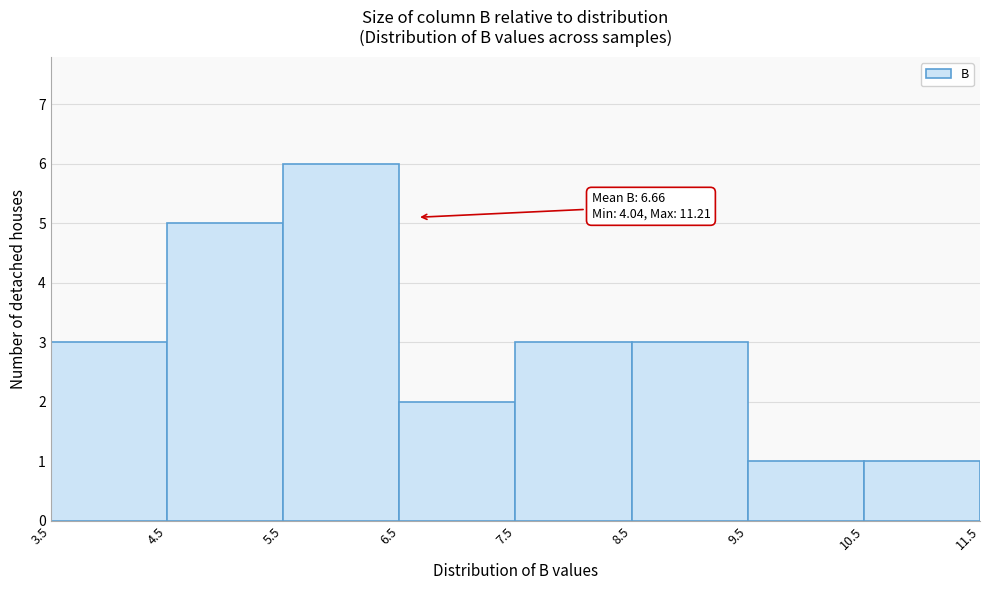

Over which range of the x-axis is the bar tallest?

5.5 to 6.5